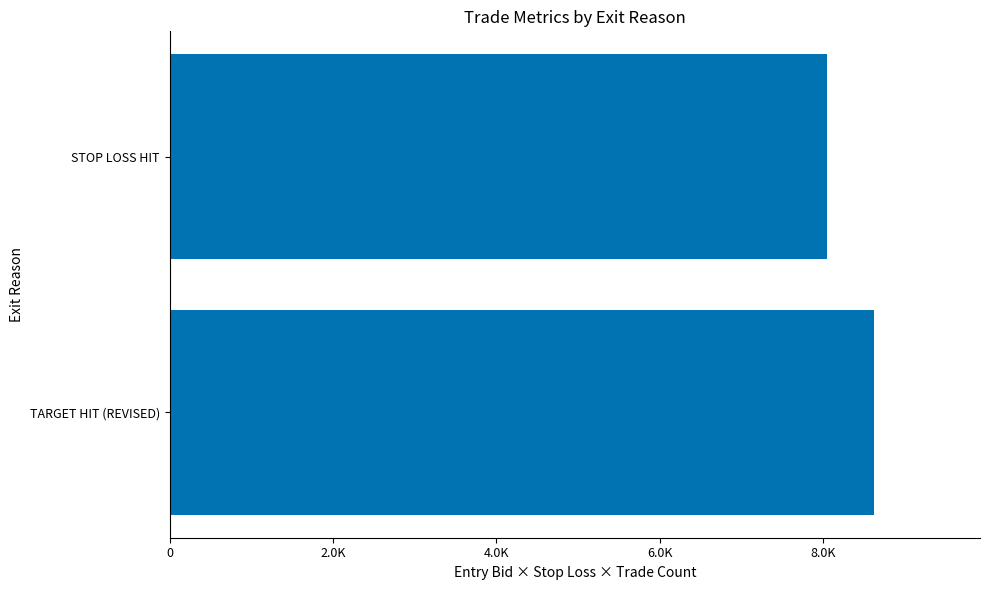

How many values are below 8622?

1